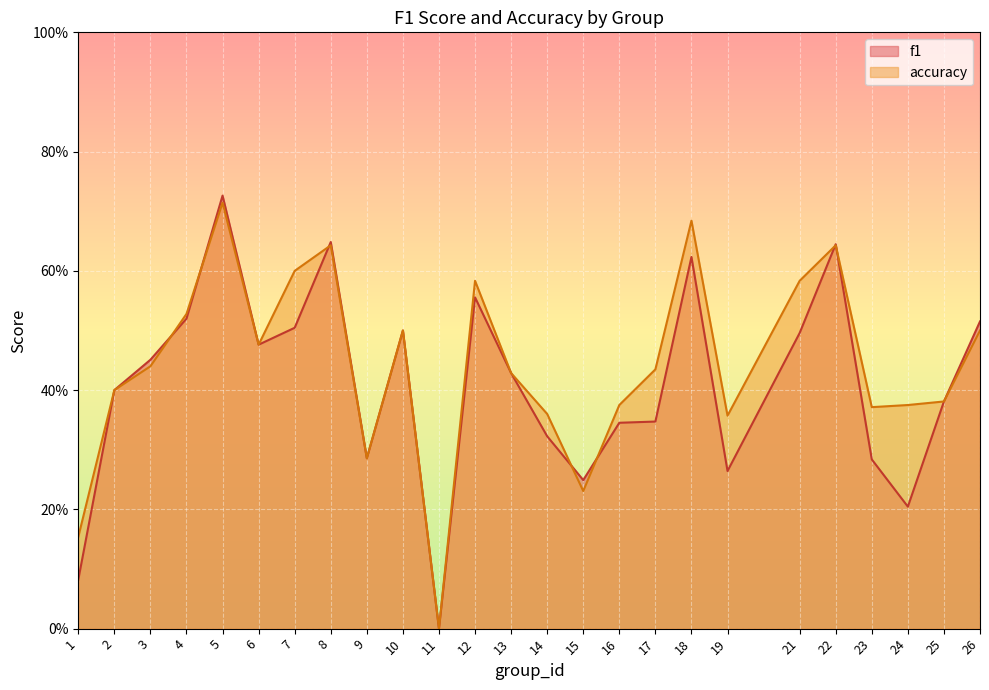

How many distinct data groups are displayed?

2